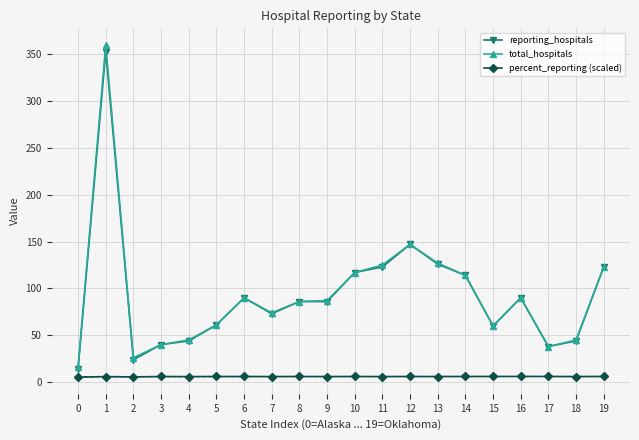

What is the value of the percent_reporting (scaled) point at the 9th from the left?

6.0